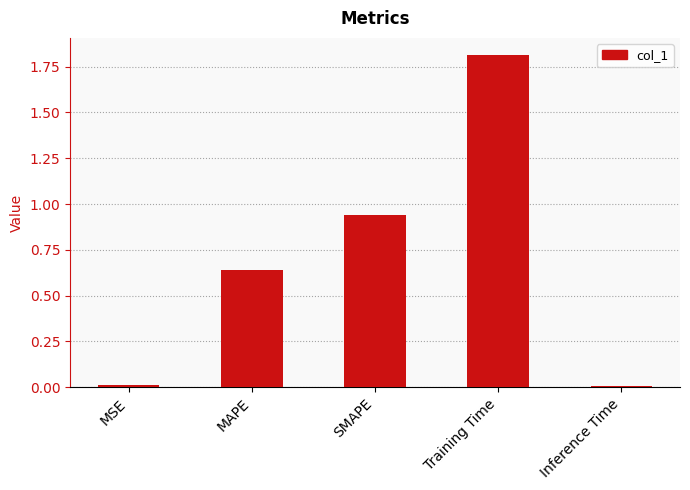

What is the label of the 5th bar from the right?

MSE